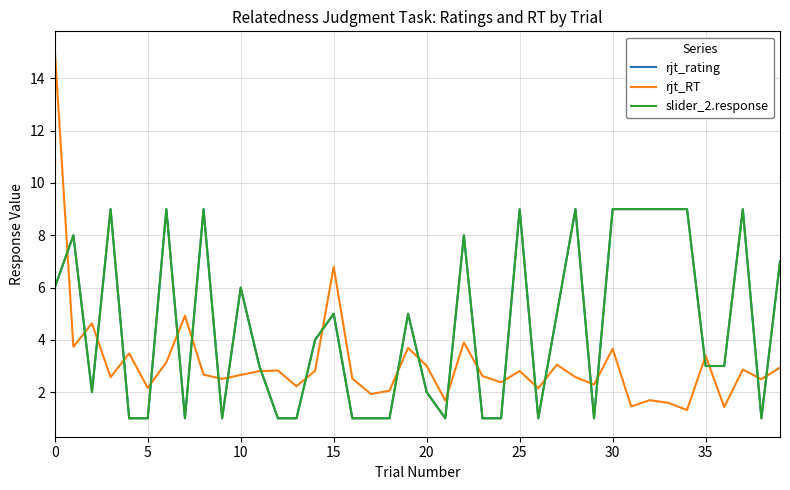

Reading right to left, list all the values displayed in this chart.

rjt_rating: 7.0	1.0	9.0	3.0	3.0	9.0	9.0	9.0	9.0	9.0	1.0	9.0	5.0	1.0	9.0	1.0	1.0	8.0	1.0	2.0	5.0	1.0	1.0	1.0	5.0	4.0	1.0	1.0	3.0	6.0	1.0	9.0	1.0	9.0	1.0	1.0	9.0	2.0	8.0	6.0
rjt_RT: 2.9	2.5	2.9	1.4	3.4	1.3	1.6	1.7	1.5	3.7	2.3	2.6	3.1	2.1	2.8	2.4	2.6	3.9	1.7	3.0	3.7	2.1	1.9	2.5	6.8	2.8	2.2	2.8	2.8	2.7	2.5	2.7	4.9	3.1	2.2	3.5	2.6	4.6	3.7	15.1
slider_2.response: 7.0	1.0	9.0	3.0	3.0	9.0	9.0	9.0	9.0	9.0	1.0	9.0	5.0	1.0	9.0	1.0	1.0	8.0	1.0	2.0	5.0	1.0	1.0	1.0	5.0	4.0	1.0	1.0	3.0	6.0	1.0	9.0	1.0	9.0	1.0	1.0	9.0	2.0	8.0	6.0